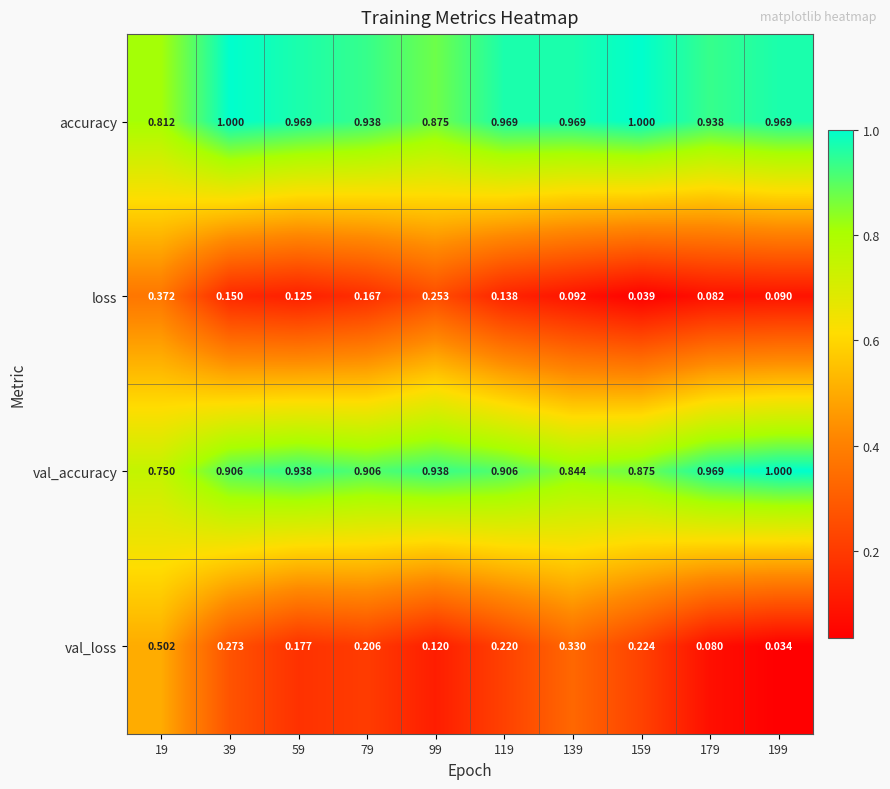

Which series has the largest total across all categories?

accuracy